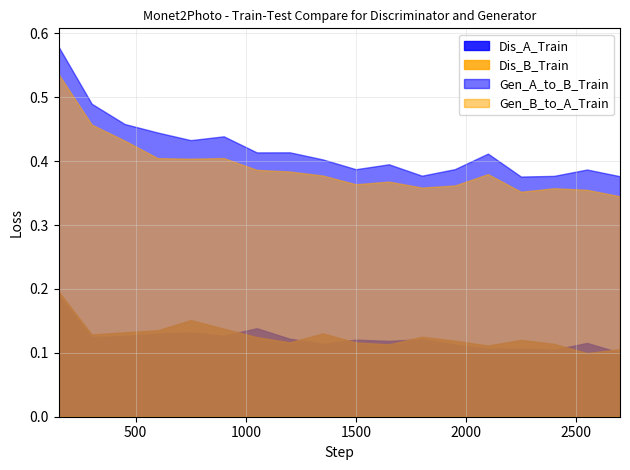

How many lines are shown in the chart?

4